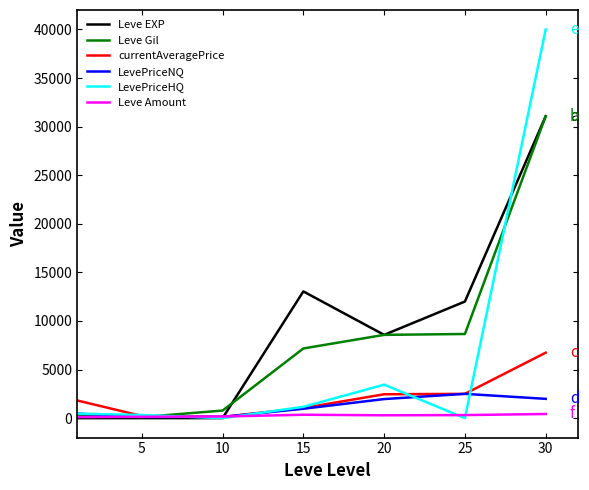

Which series has the largest range (max minus min)?

LevePriceHQ